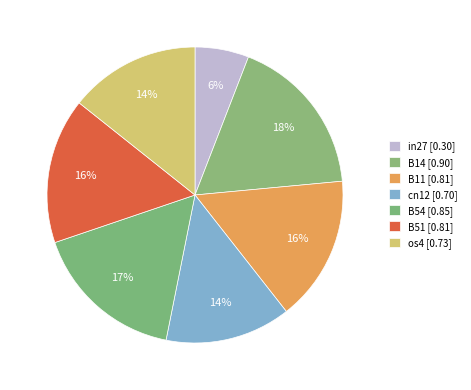

Count the number of slices in the pie.

7